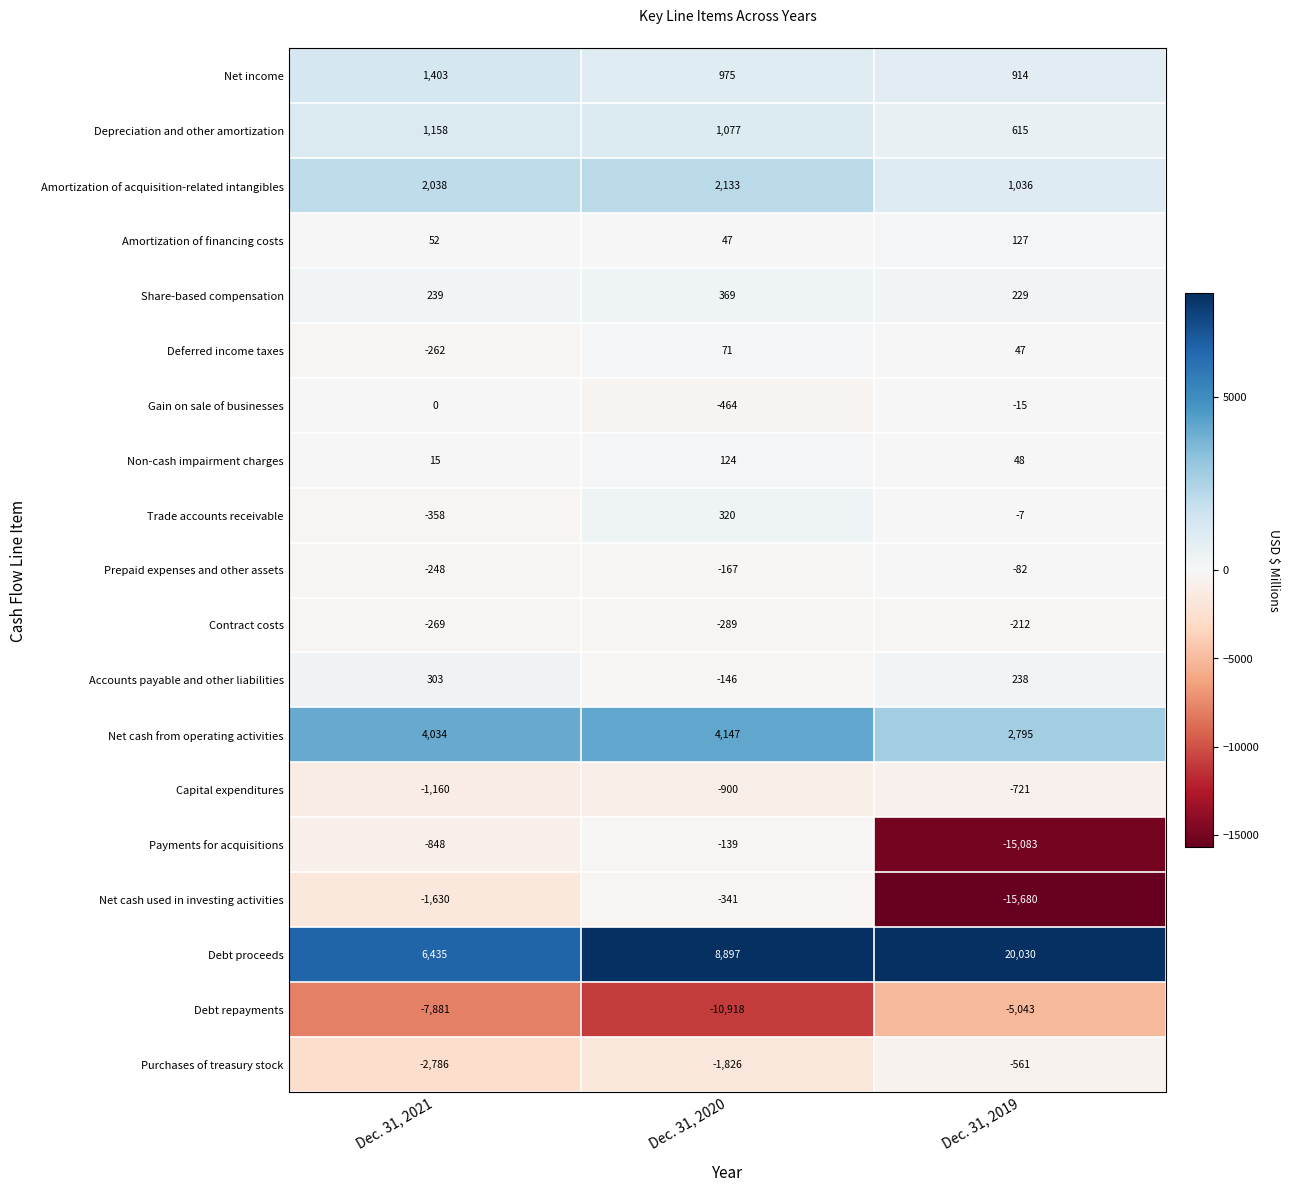

Count the Contract costs values in the range -289 to -212.

3